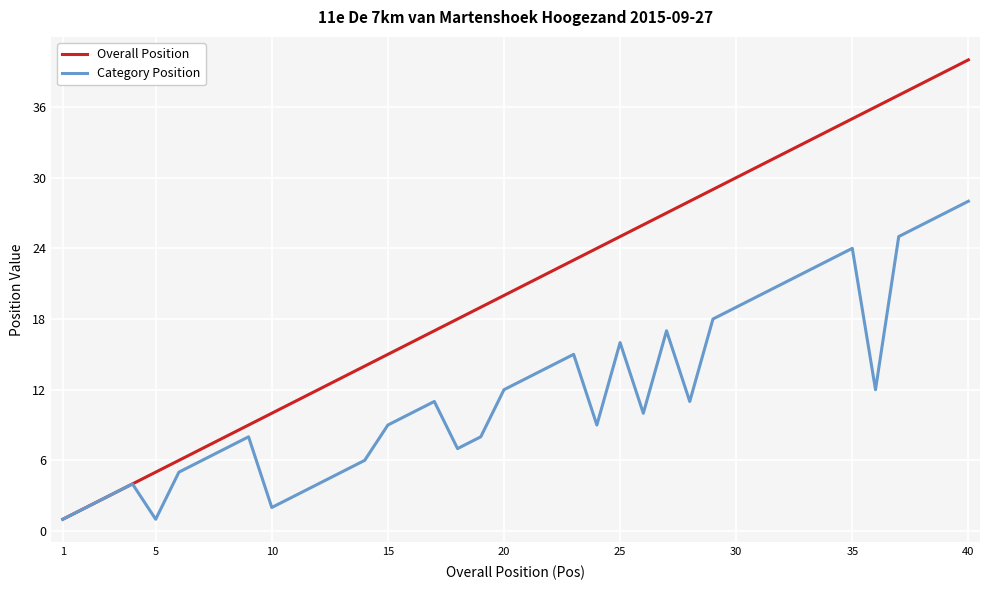

True or false: Overall Position has more than 0 interior local peaks.

False